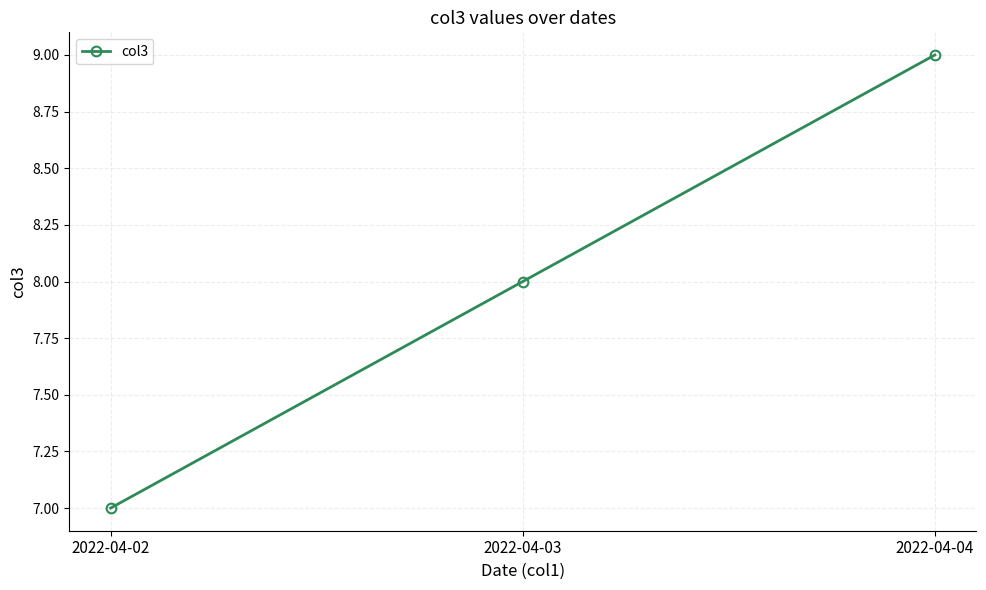

List the labels in order of value, smallest first.

2022-04-02, 2022-04-03, 2022-04-04